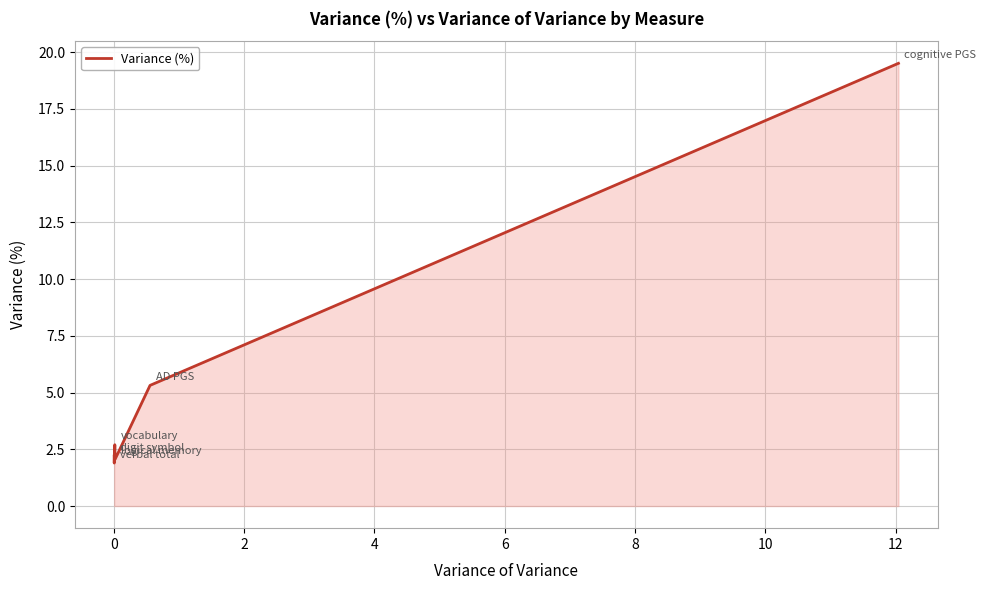

What is the sum of all values?

33.7